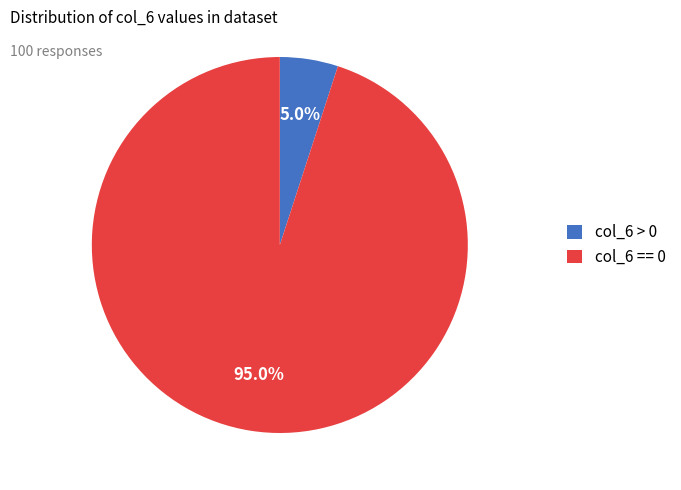

Count the number of slices in the pie.

2